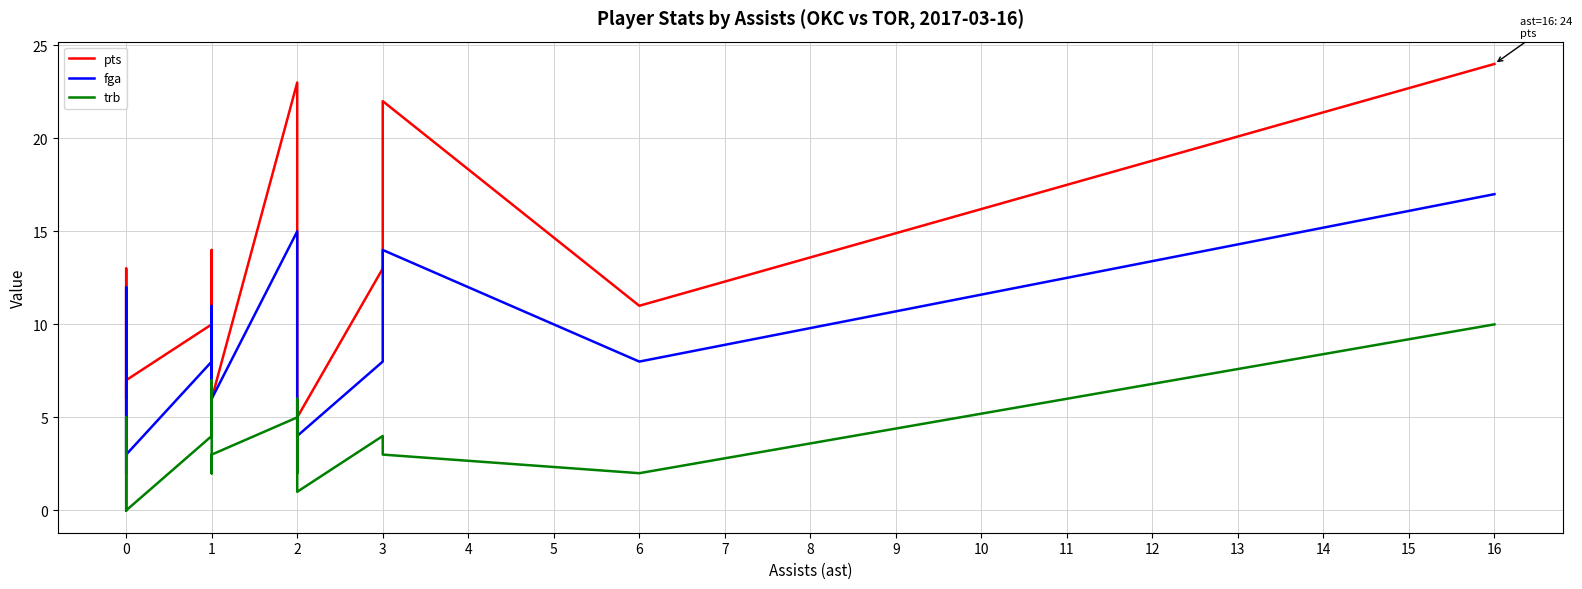

What are all the series names shown in the legend?

pts, fga, trb